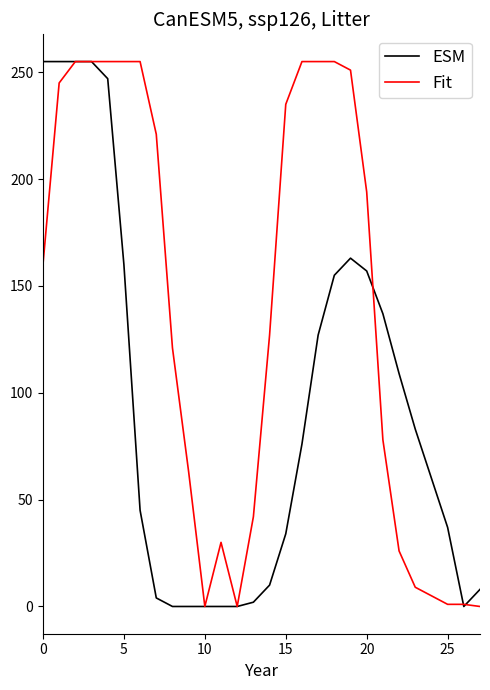

What is the highest value of the Fit series?

255